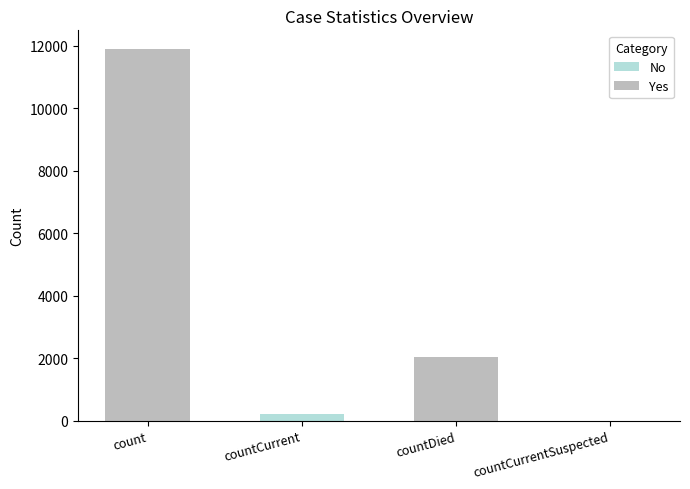

What is the approximate value of No at countCurrent, to the nearest 50?

250